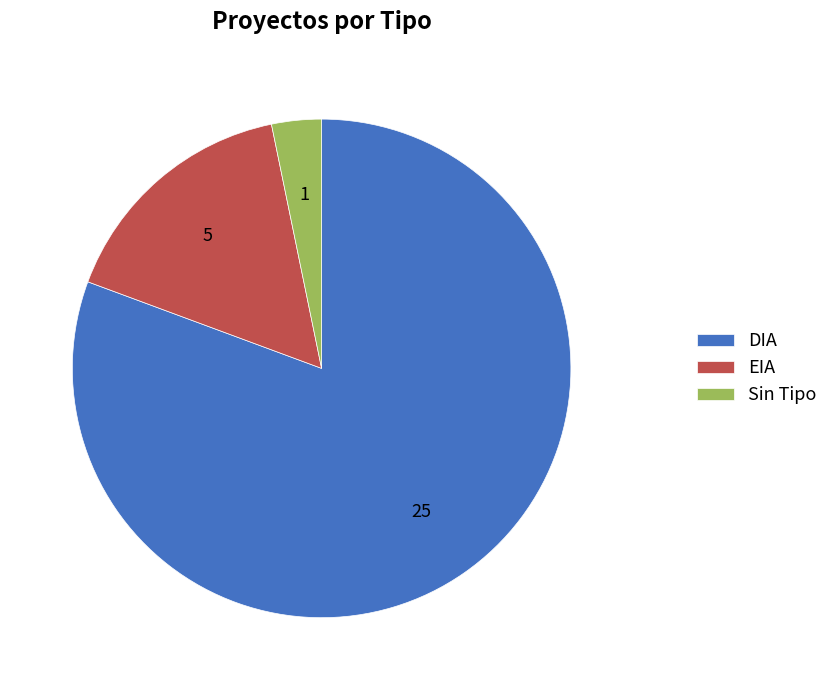

Which slice is the largest?

DIA